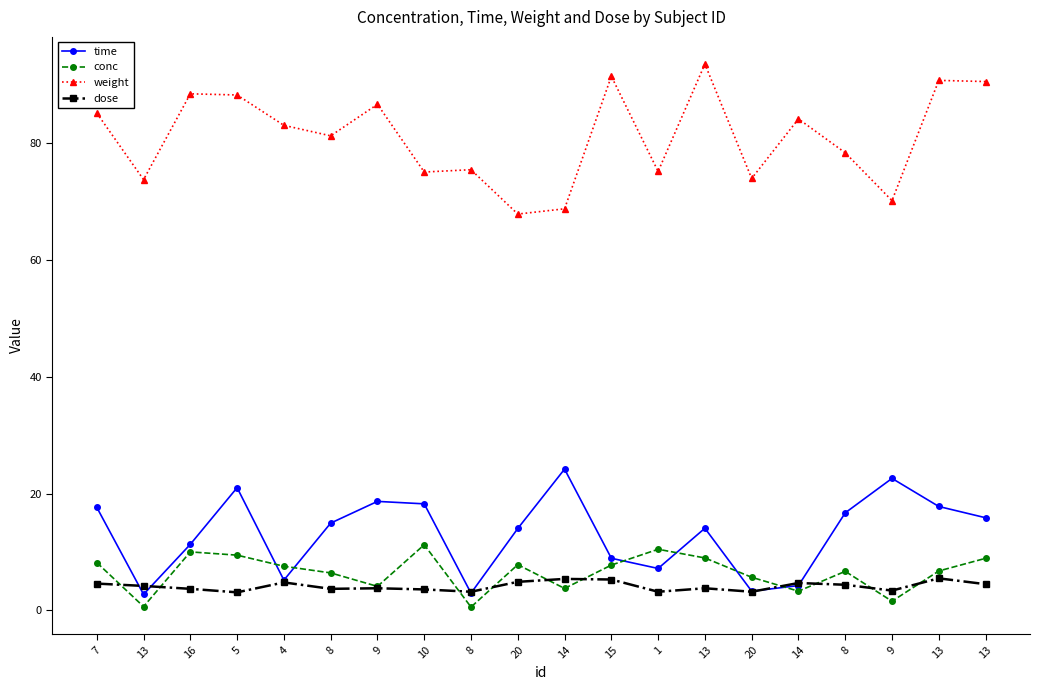

What is the sum of the time values at 10 and 1?

25.5